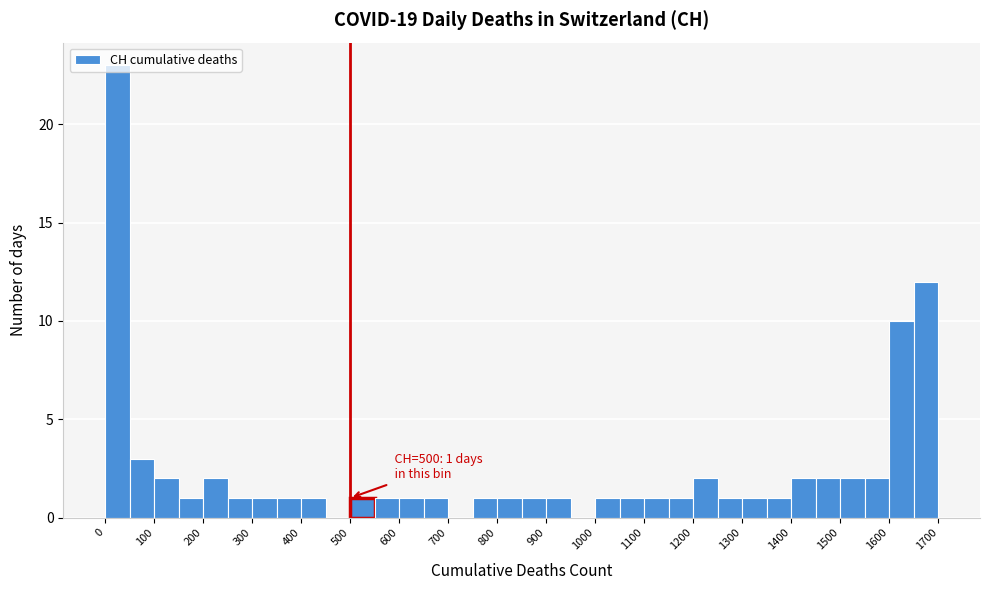

Over which range of the x-axis is the bar tallest?

0 to 50